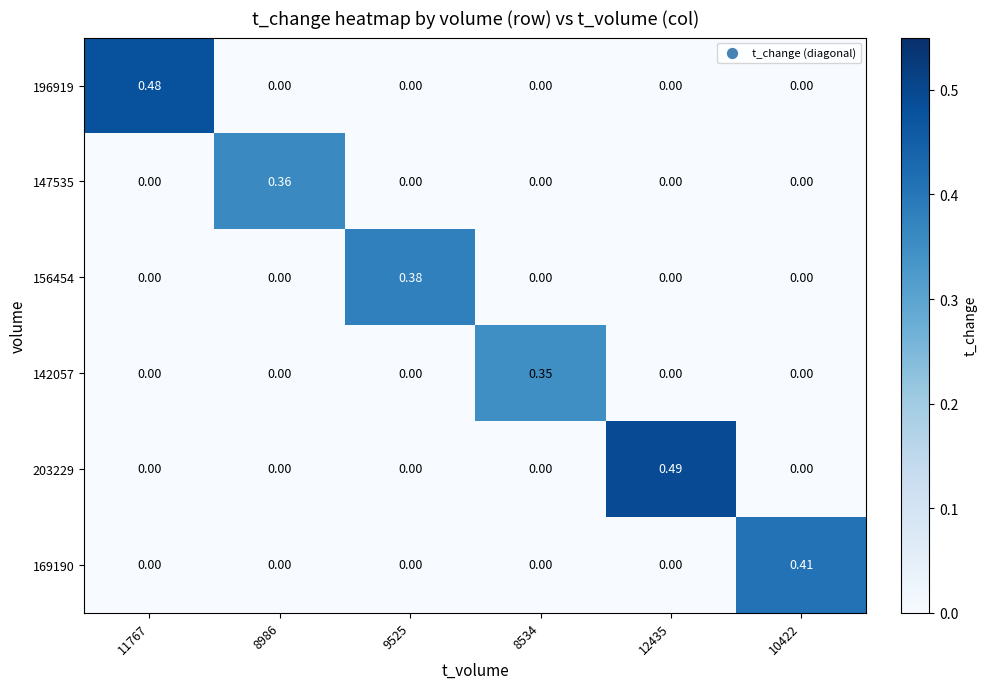

At which category does the chart reach its peak across all series?

12435